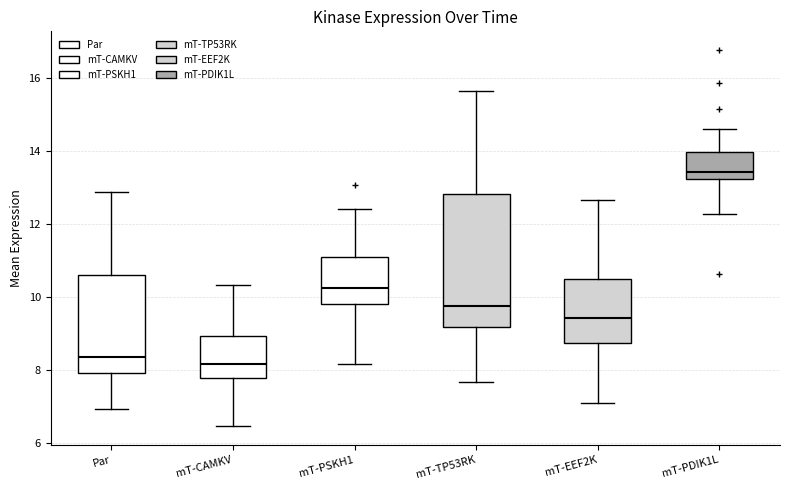

Comparing the boxes themselves (not the whiskers), which one is the tallest?

mT-TP53RK